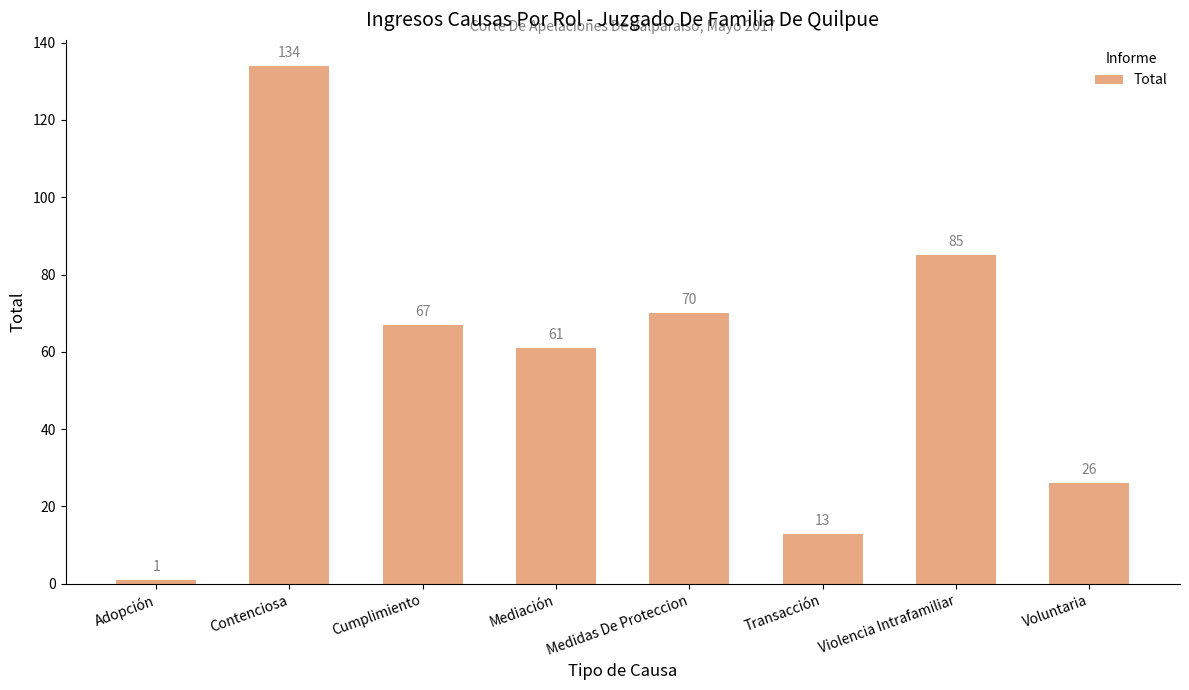

Does the chart contain stacked bars?

No